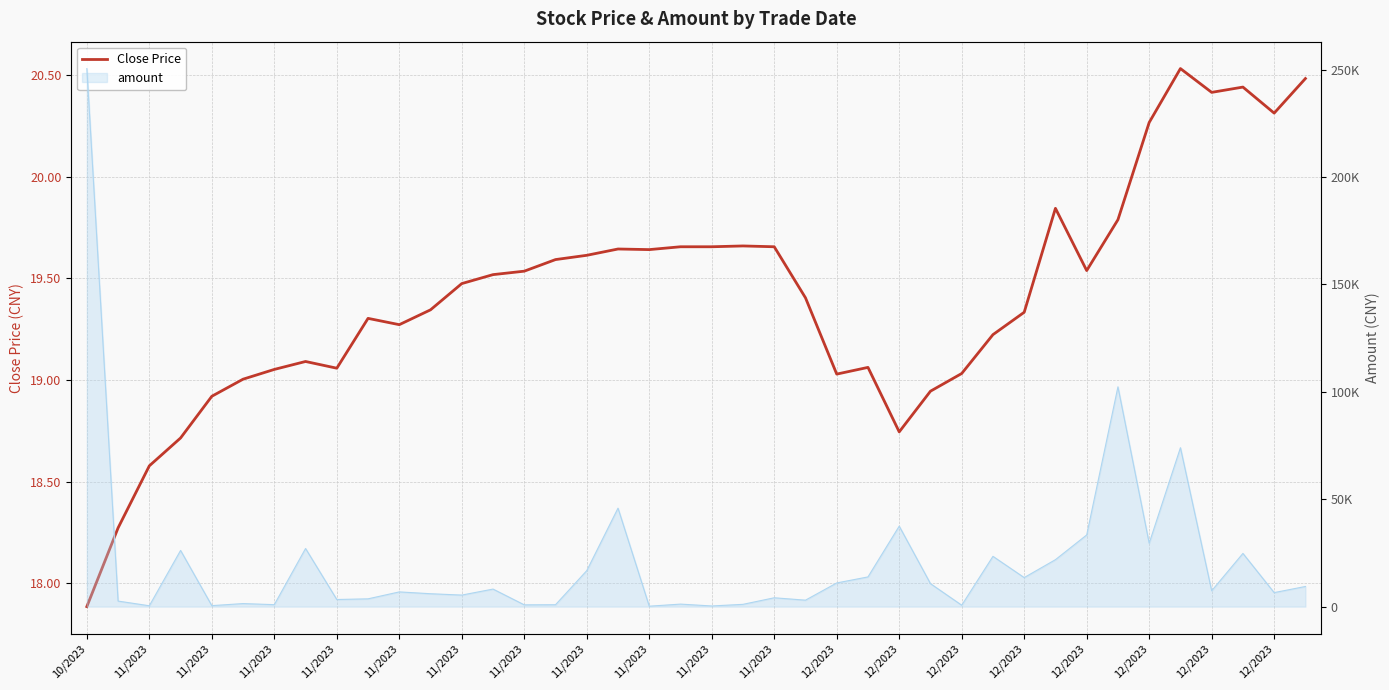

What is the change in value from 23 to 35?

+1.1